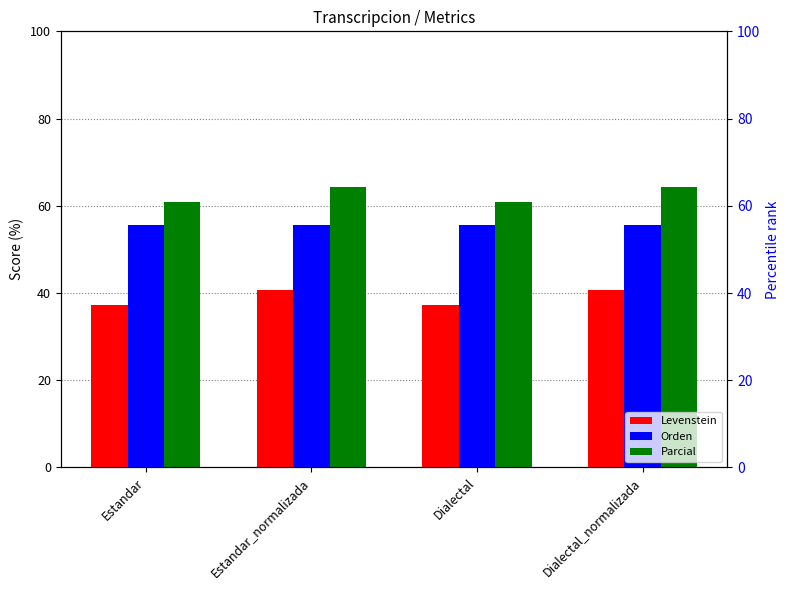

At how many categories does at least one series exceed 61?

2